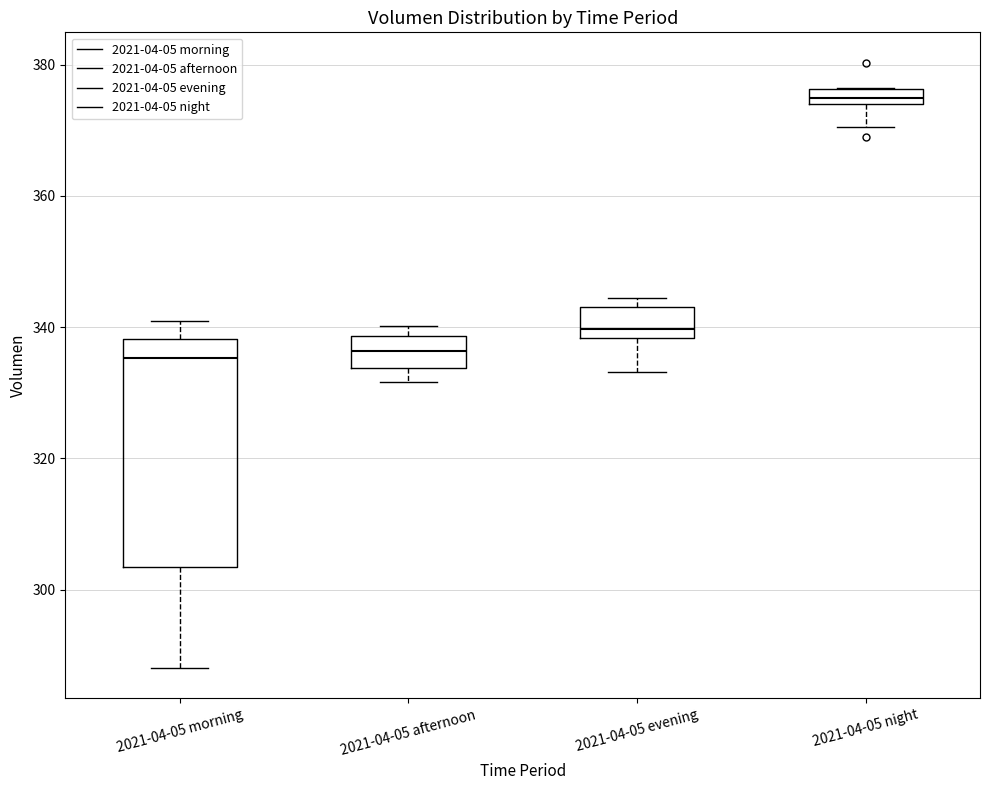

Where is the lower edge of the box for 2021-04-05 morning on the y-axis? The values are not printed on the chart, so give them approximately, as read against the axis.

304